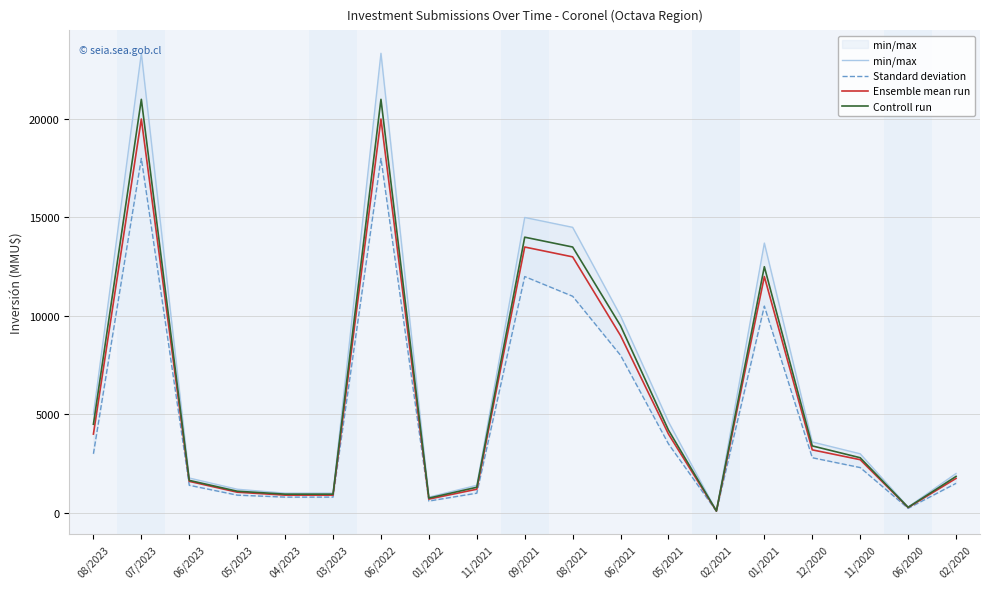

What is the difference between the maximum and second lowest values in the Ensemble mean run series?

19730